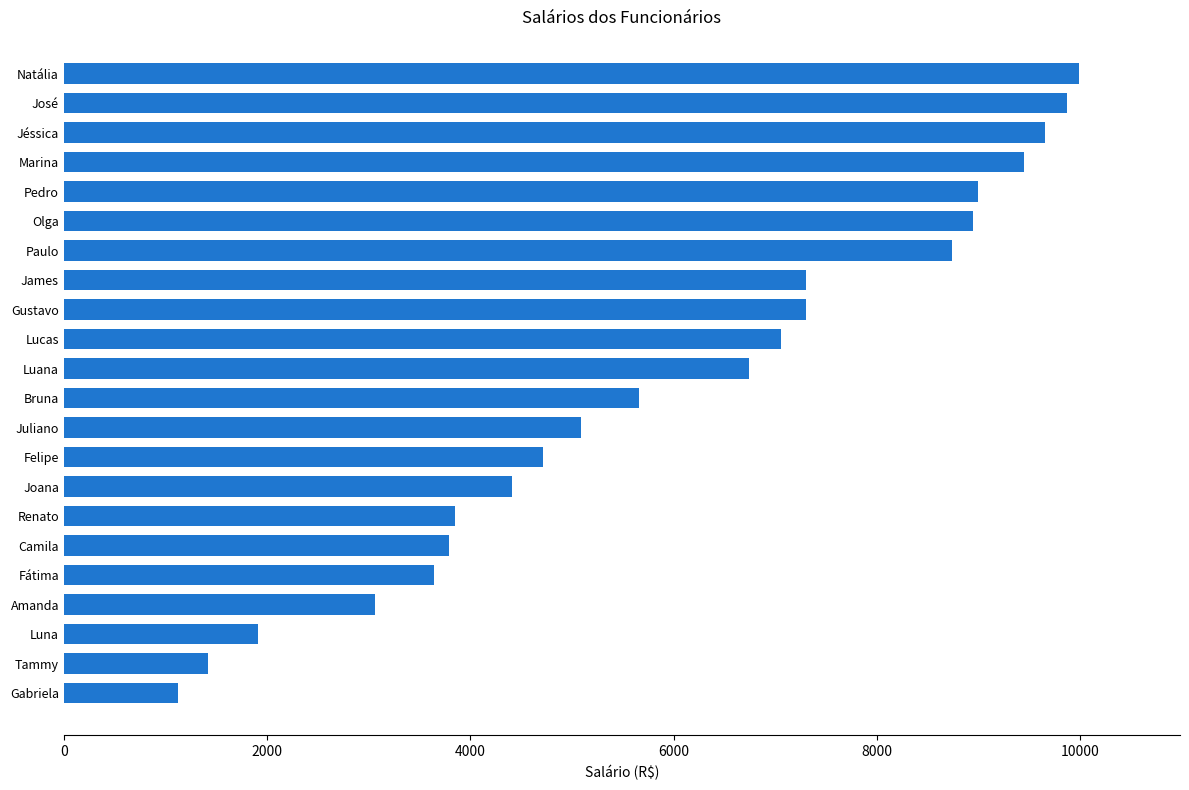

Are the bars horizontal?

Yes